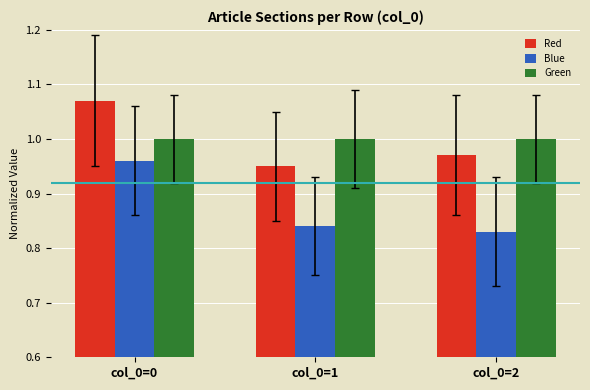

What is the sum of all Red values?

3.0